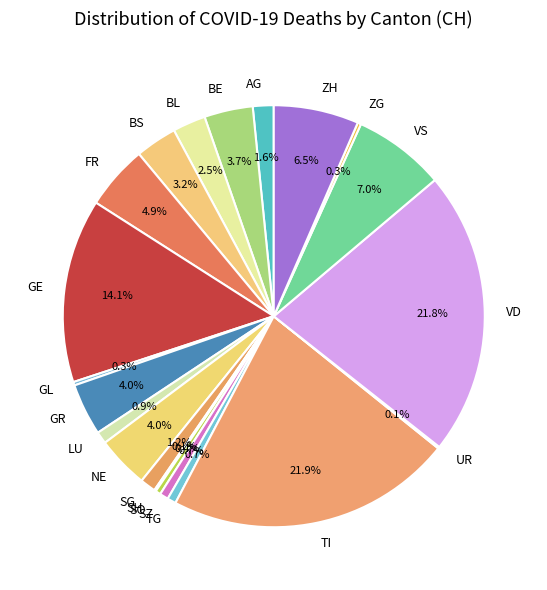

Combined, what portion of the pie is BS and VD?

25.0%